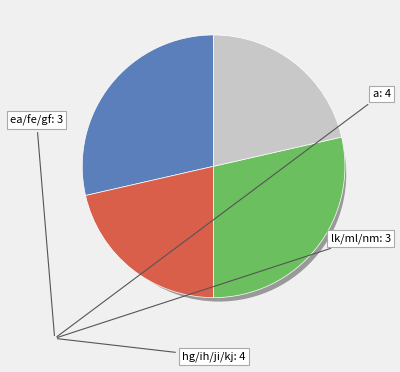

What percentage is NOT represented by a?

71.4%